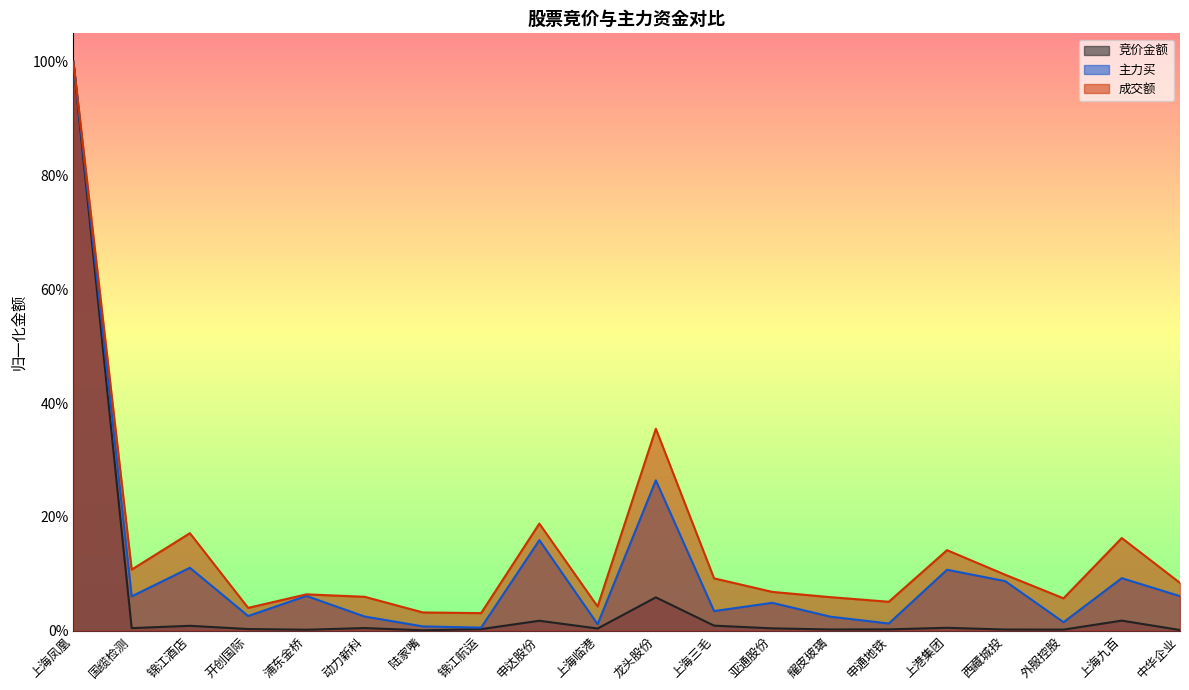

Rank the series by their average value, from lowest to highest.

竞价金额, 主力买, 成交额